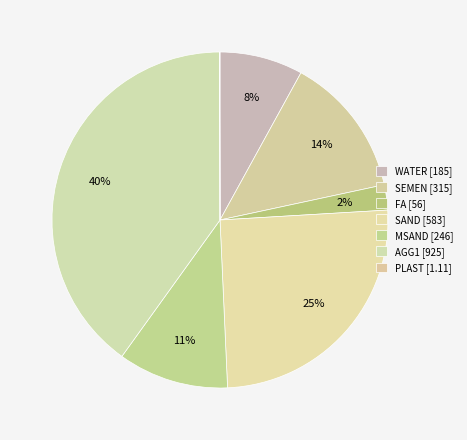

What is the change in value from SAND to AGG1?

+342.0